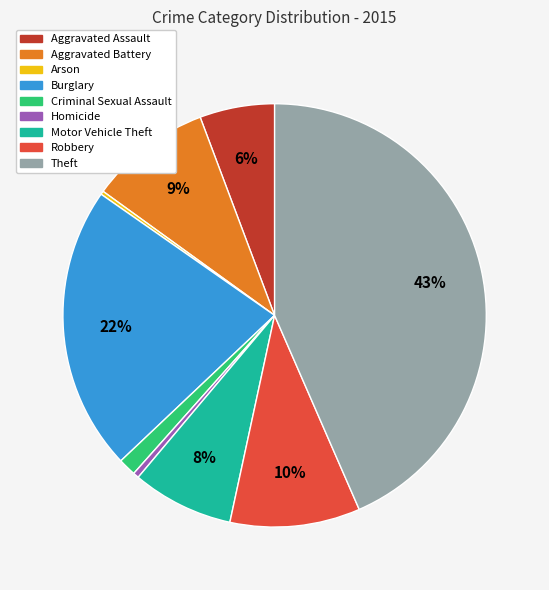

To the nearest percent, what percentage of the pie is Aggravated Assault?

6%